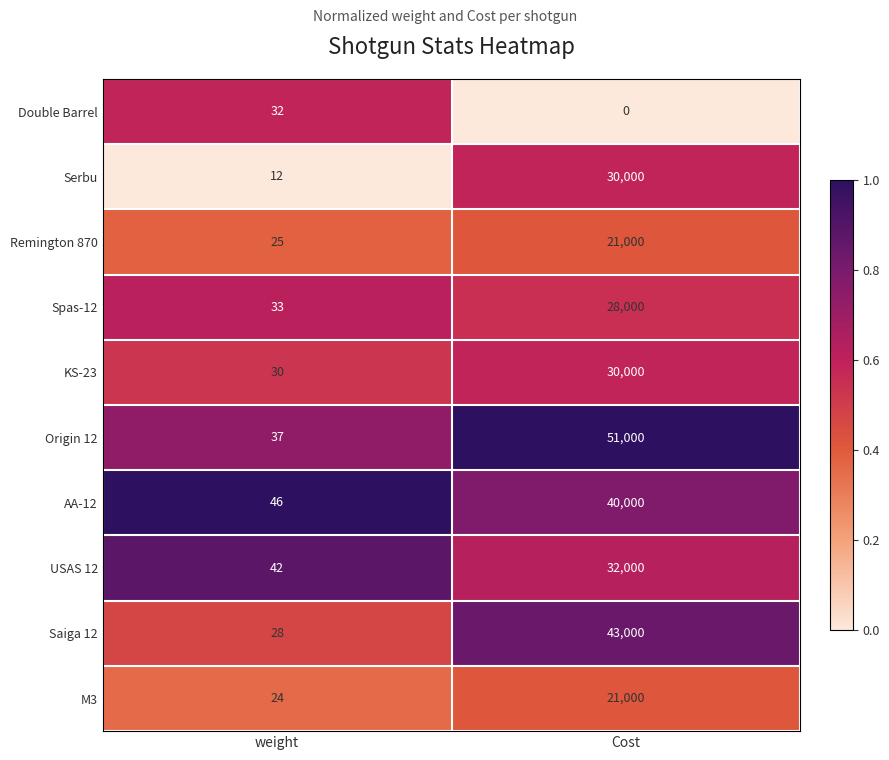

List the labels in order of USAS 12 value, smallest first.

weight, Cost